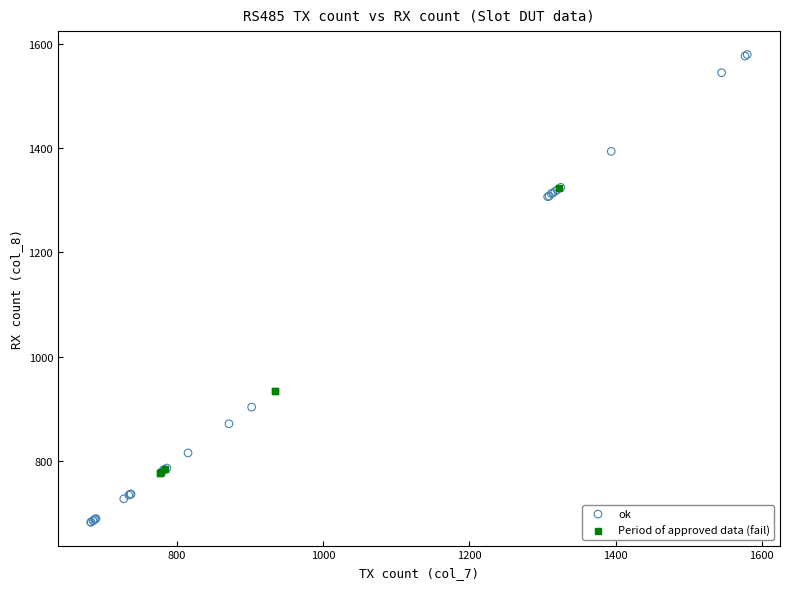

What are all the series names shown in the legend?

ok, Period of approved data (fail)